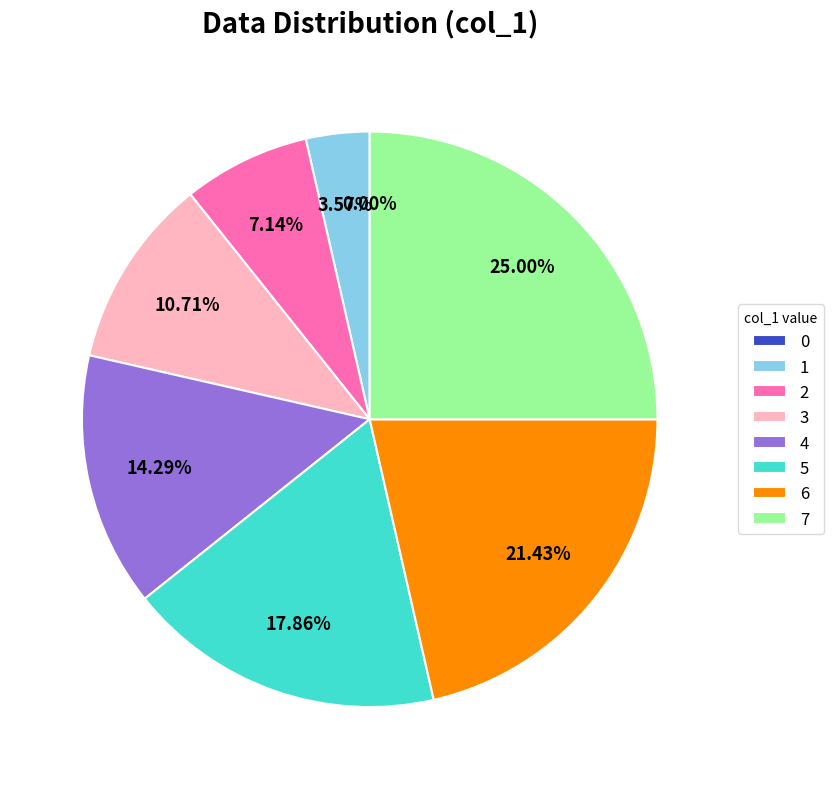

The 6 slice represents 13% of the pie. True or false?

False